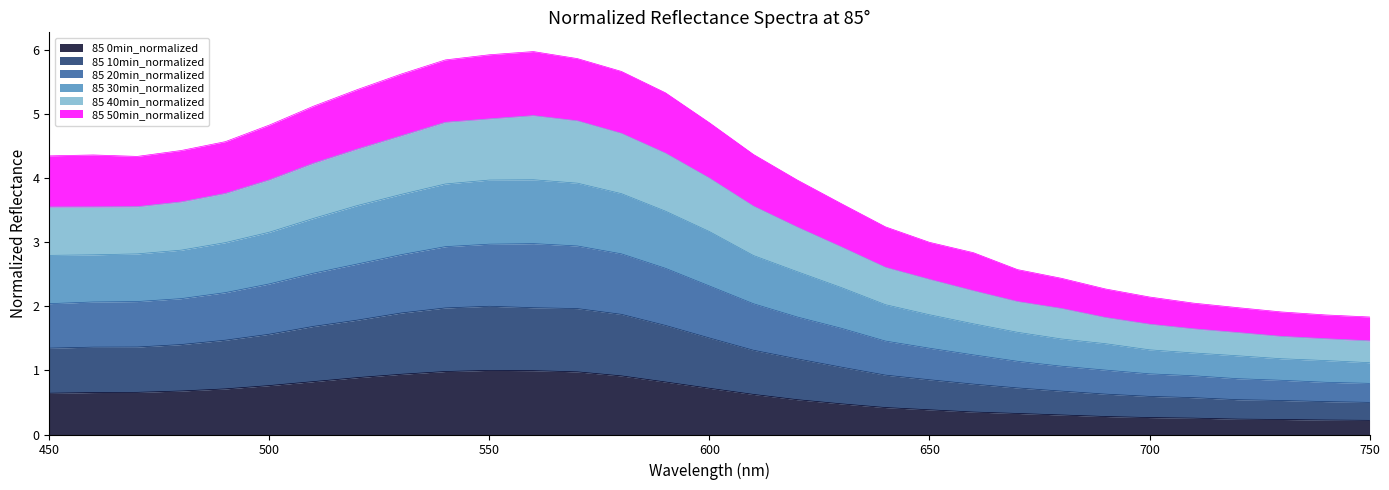

True or false: 85 0min_normalized has a value of 1.0 at 550.

True